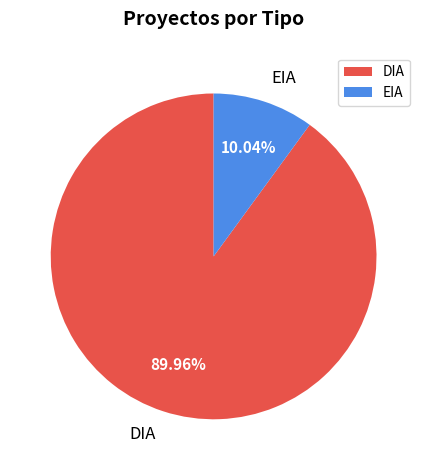

Count the number of slices in the pie.

2